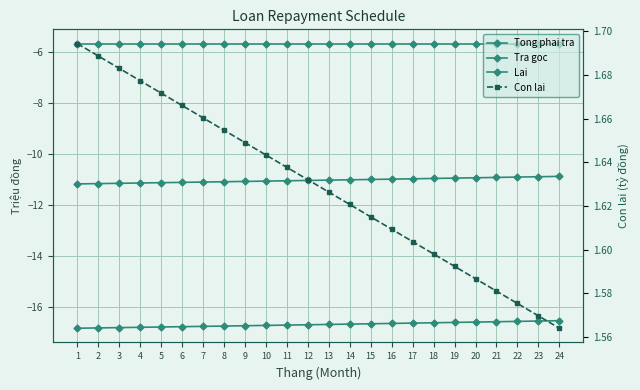

Which series has the largest range (max minus min)?

Tong phai tra